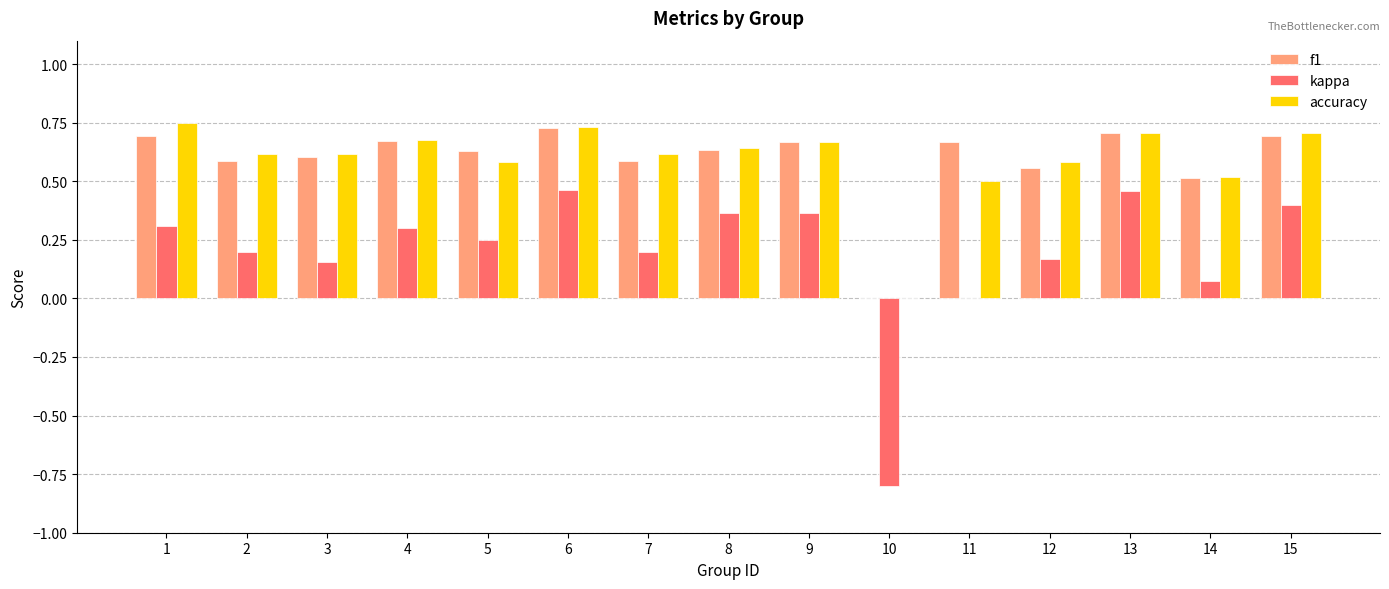

What is the sum of the accuracy values at 2 and 5?

1.2